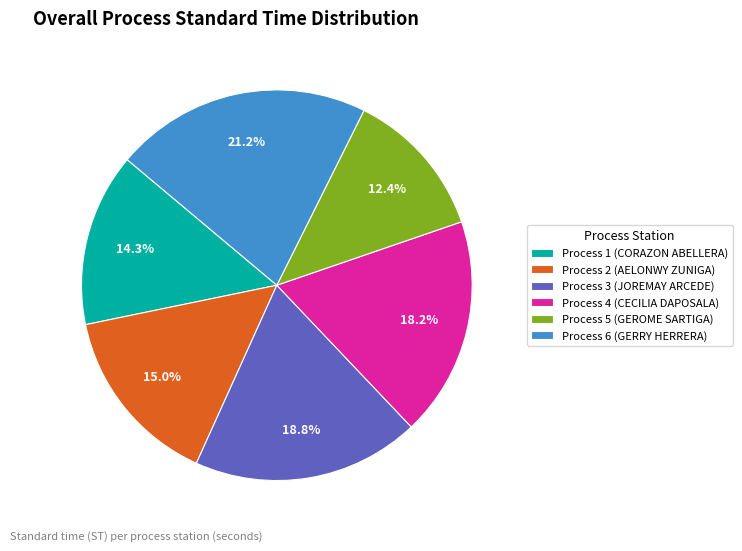

What portion of the pie excludes Process 3 (JOREMAY ARCEDE)?

81.2%